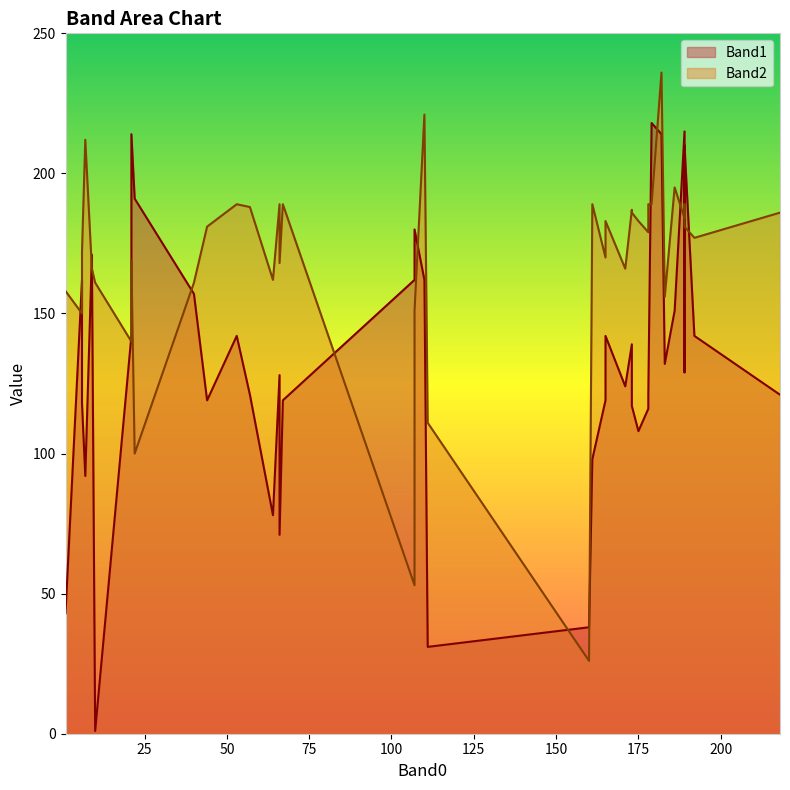

What are all the series names shown in the legend?

Band1, Band2